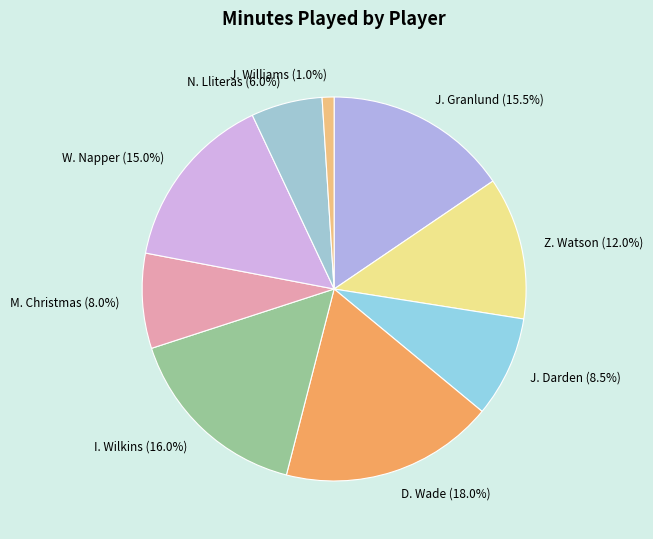

Is the sum of W. Napper and M. Christmas greater than half?

No